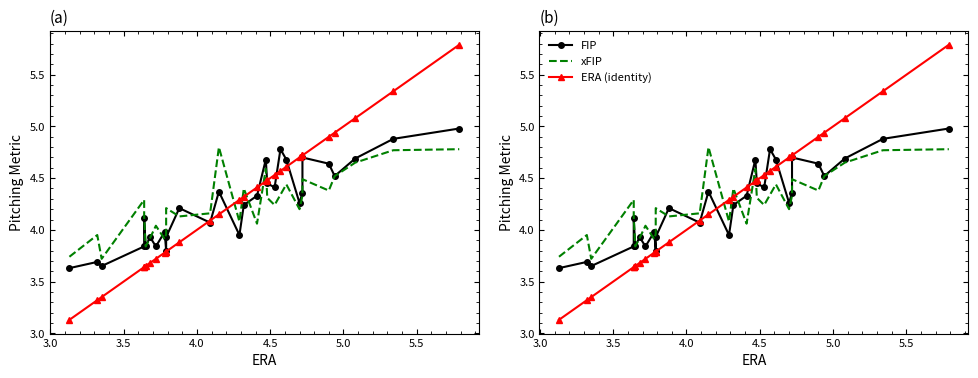

Count the number of data series in this chart.

3